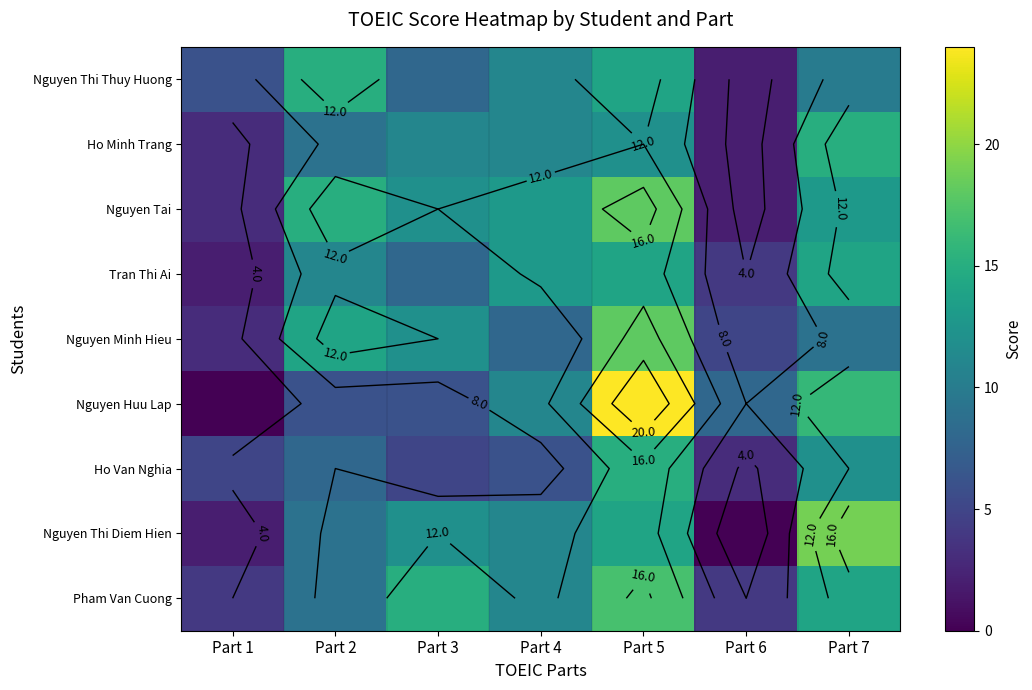

Count the number of categories in the chart.

7